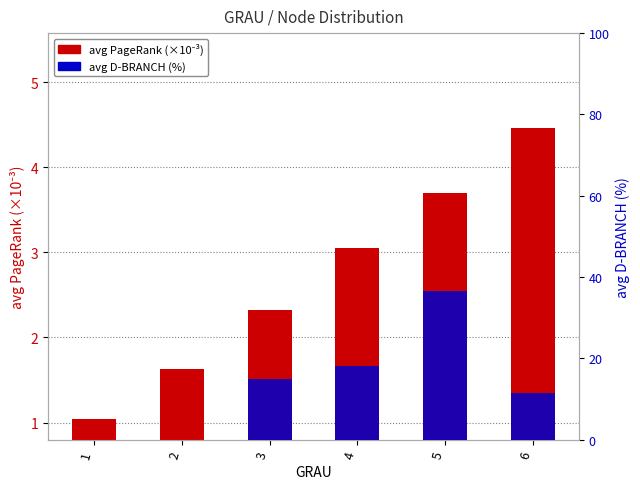

Reading left to right, what are all the values shown in this chart?

avg PageRank (×10⁻³): 1=1.0	2=1.6	3=2.3	4=3.1	5=3.7	6=4.5
avg D-BRANCH (%): 1=0.0	2=0.0	3=15.0	4=18.1	5=36.5	6=11.5